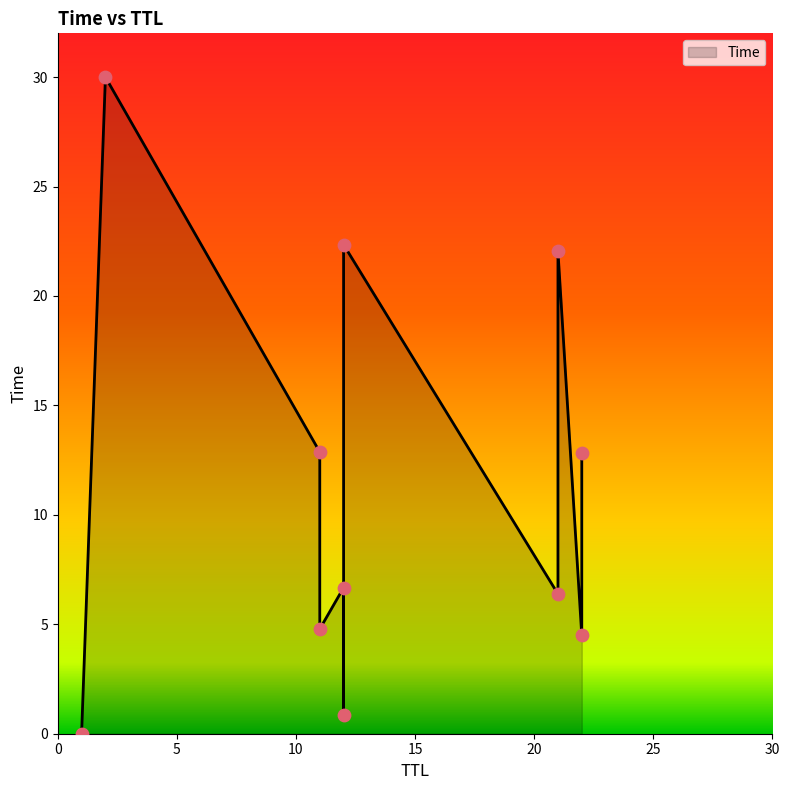

Which has a higher value, 21 or 12?

12